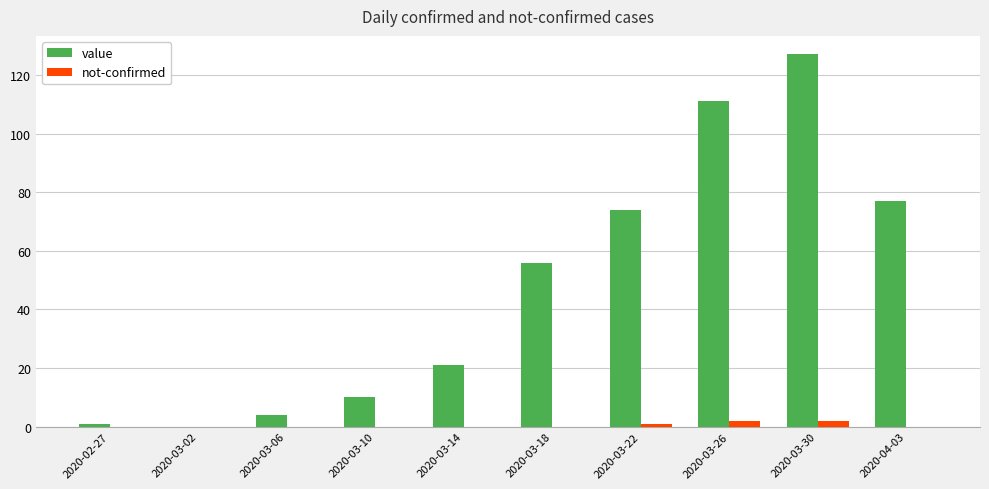

The value of value at 2020-03-22 is 74. True or false?

True